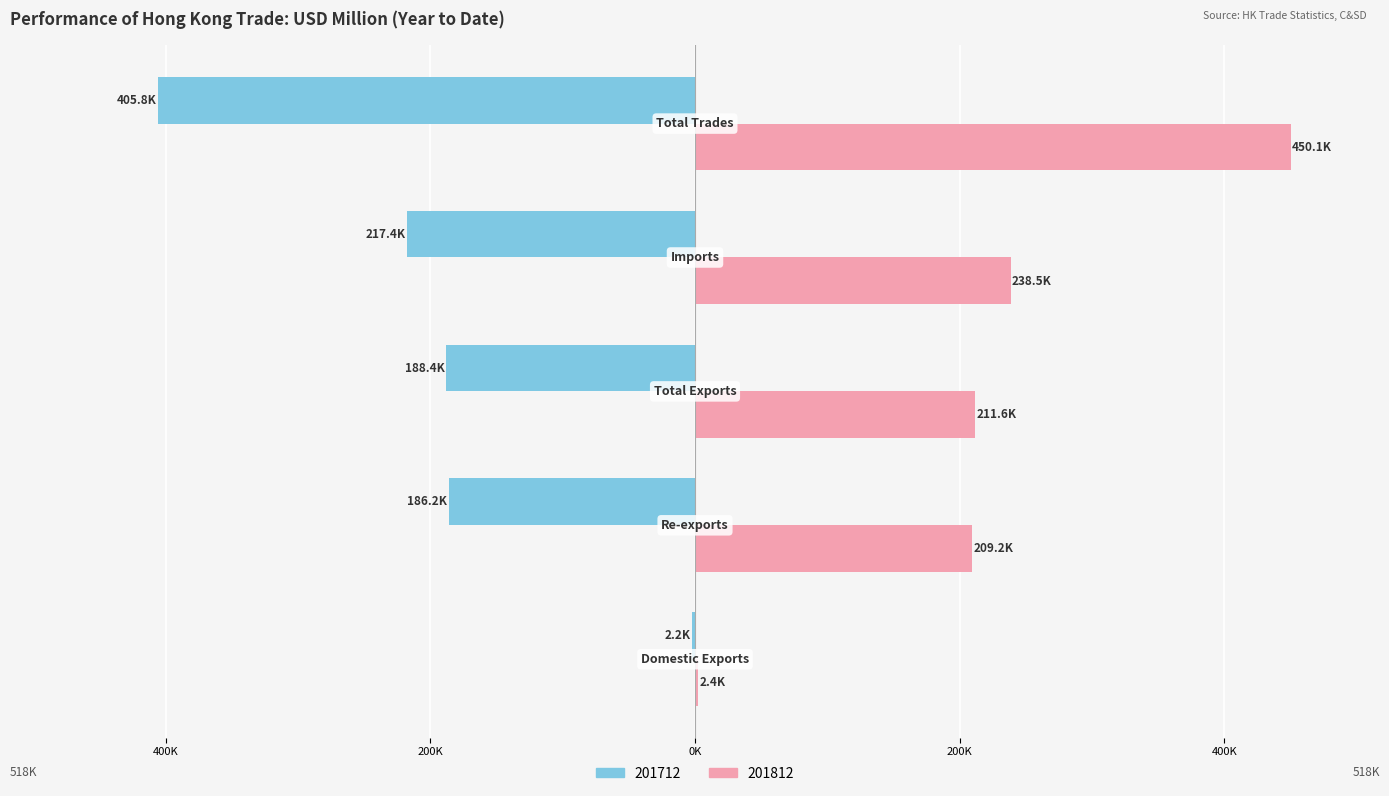

What position from the right is Domestic Exports?

5